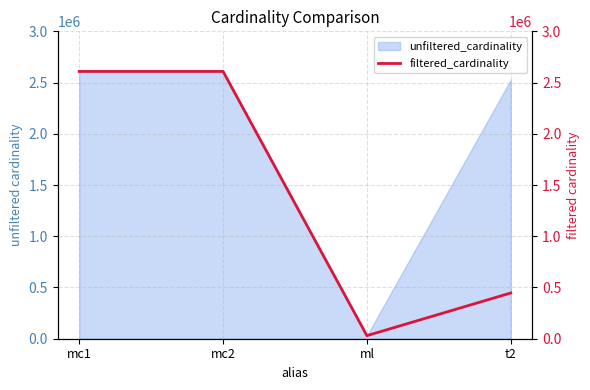

True or false: the data shows 2609129 at mc1.

True